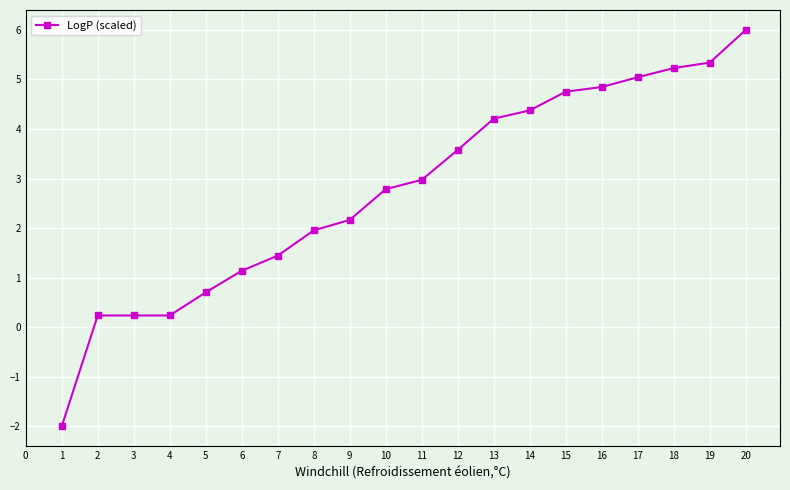

What is the difference between the second highest and minimum values?

7.3